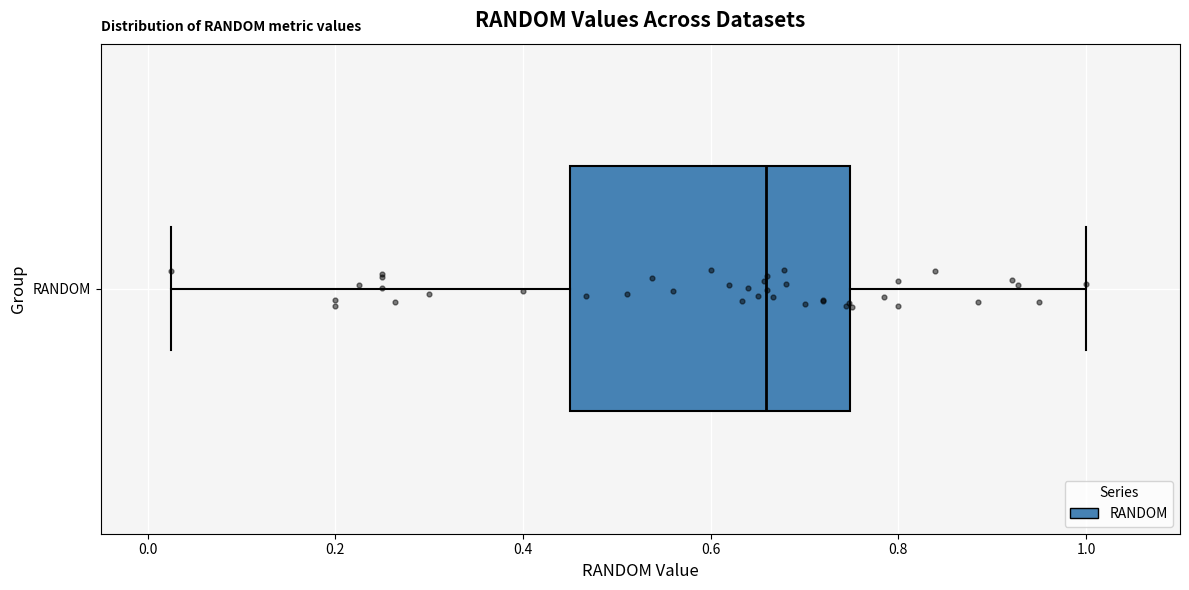

Transcribe this box plot: give where the median line is, the range the box spans, and where the two whiskers end, as read against the x-axis. The values are not printed on the chart, so give them approximately, as read against the axis.

median 0.66, box 0.46 to 0.74, whiskers 0.02 to 1.00